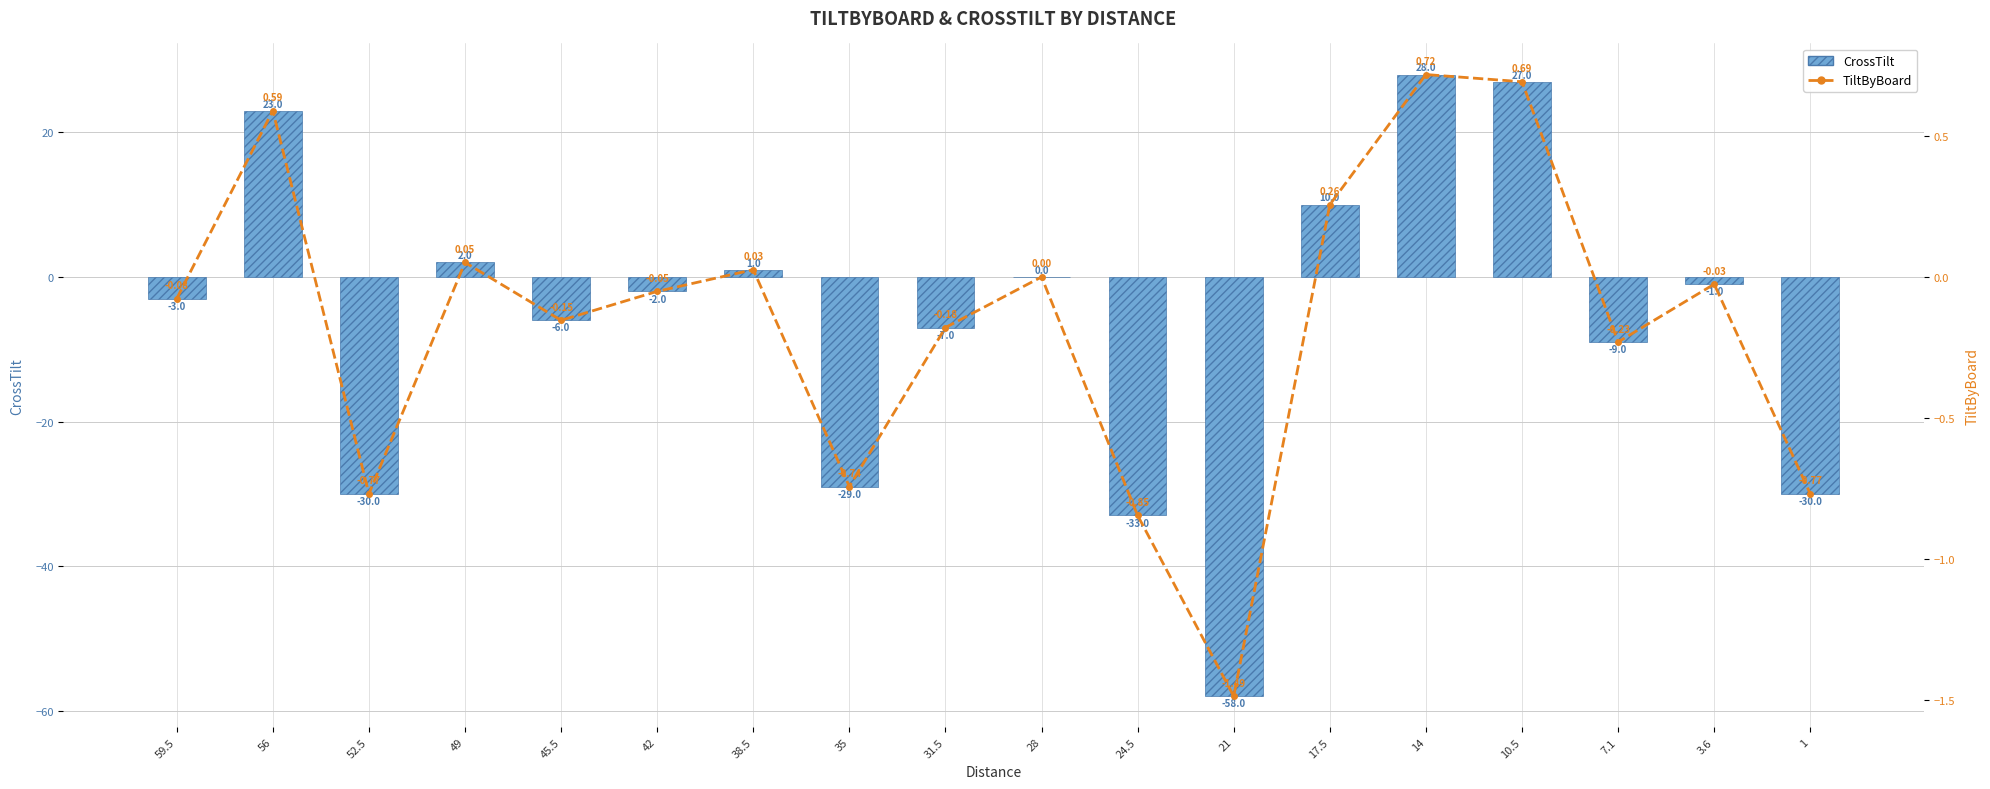

How many distinct data groups are displayed?

2